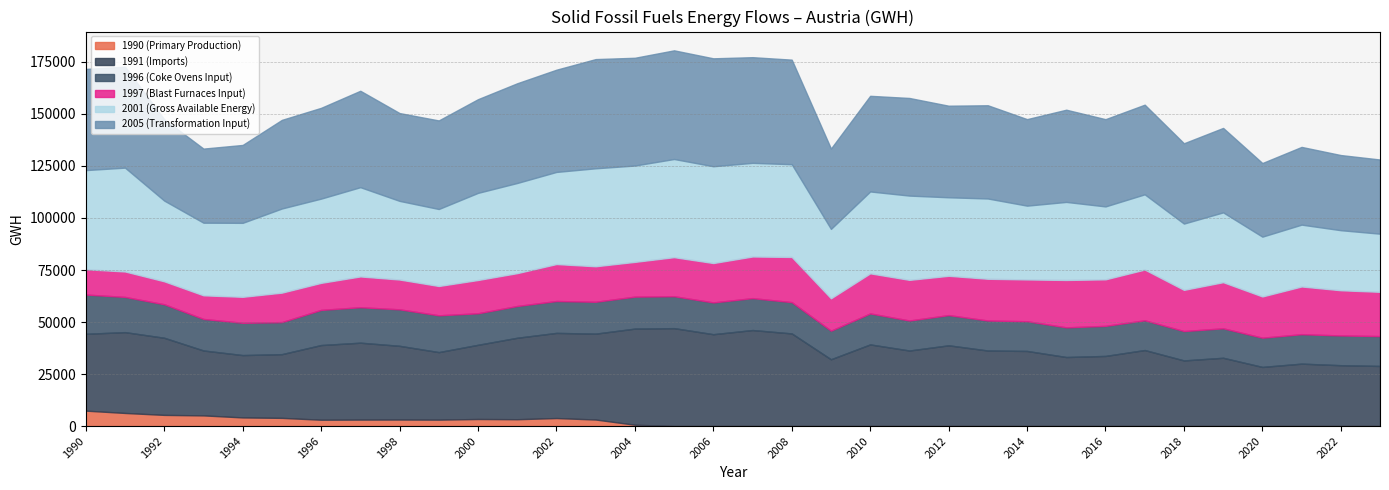

True or false: 2005 has a value of 37431.2 at 1994.

True